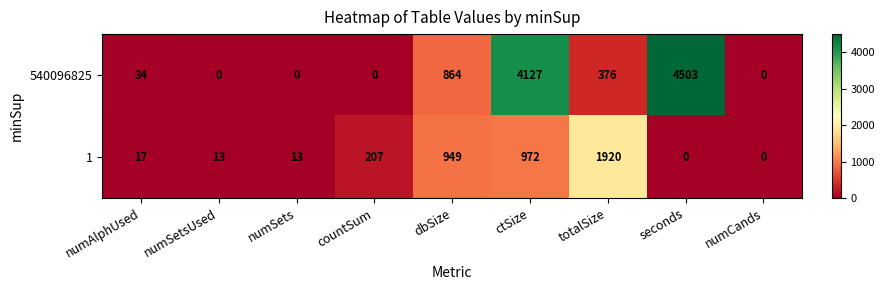

Rank the series by their average value, from lowest to highest.

1, 540096825